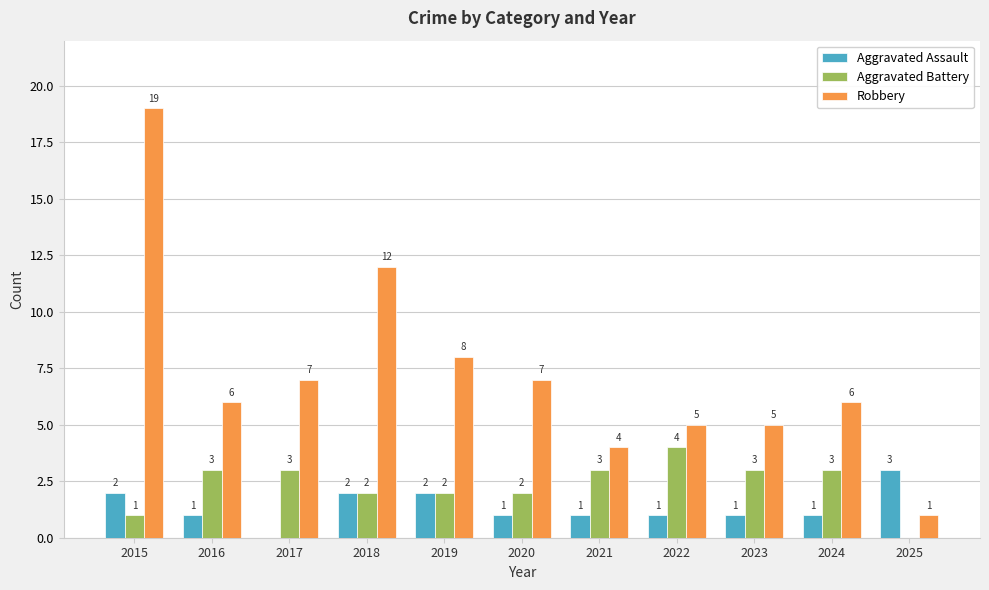

True or false: Aggravated Battery has a value of 3 at 2016.

True